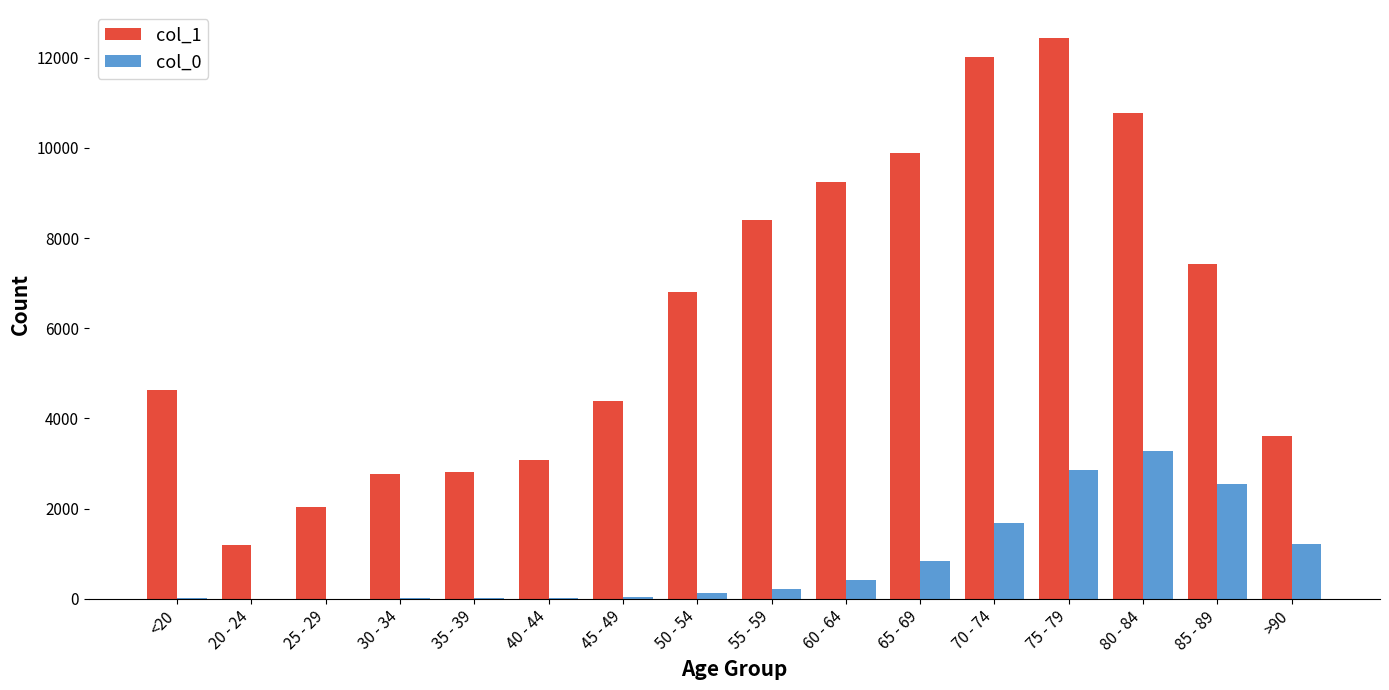

The col_1 series shows 1191 at 20 - 24. True or false?

True